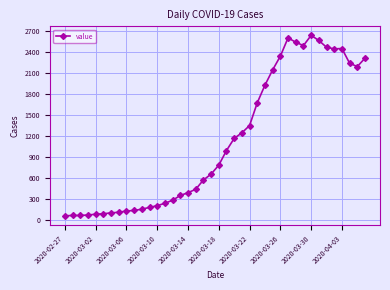

What is the difference between the maximum and minimum values?

2577